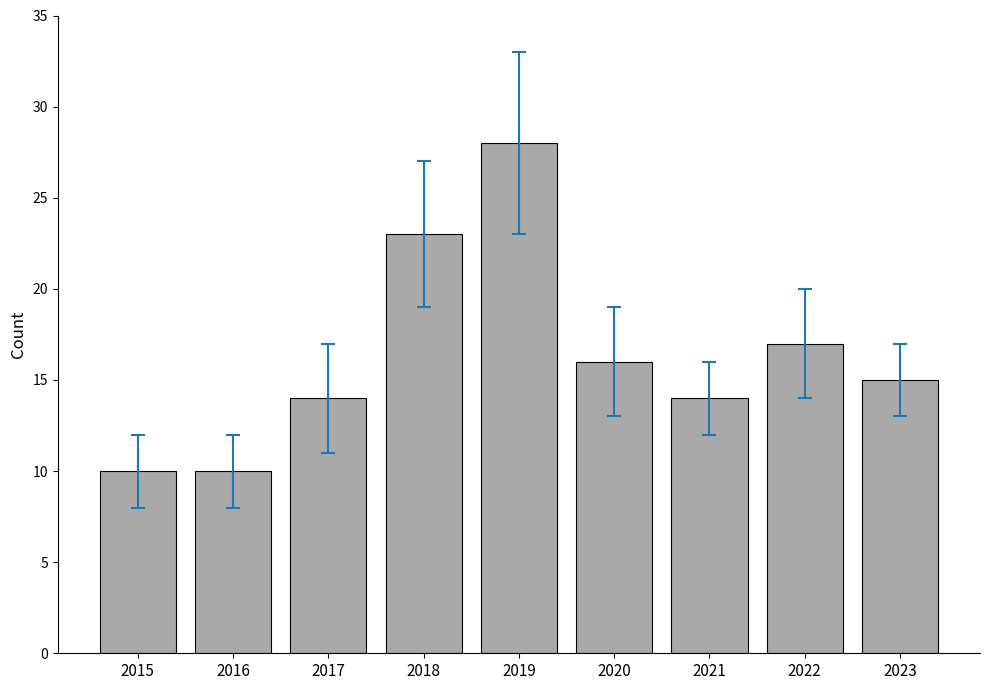

What is the smallest value displayed?

10